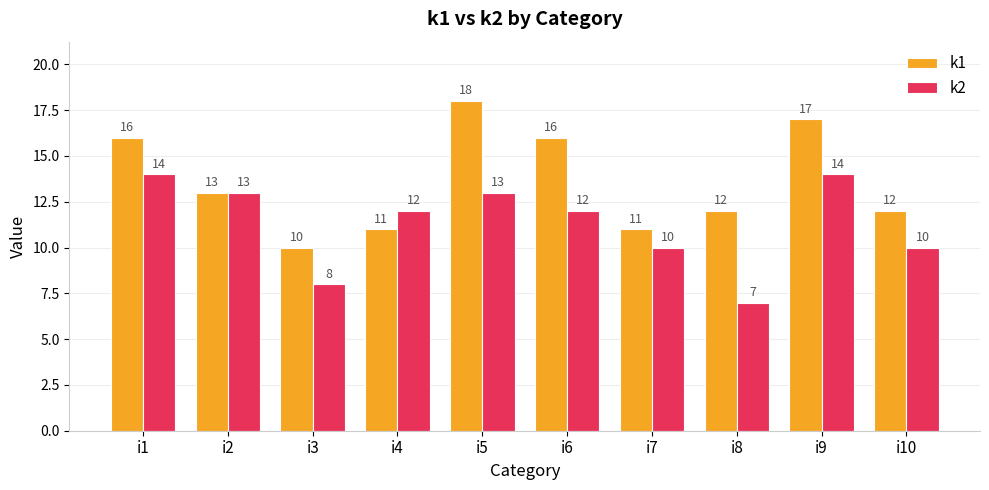

What is the difference between the maximum and minimum values in the k1 series?

8